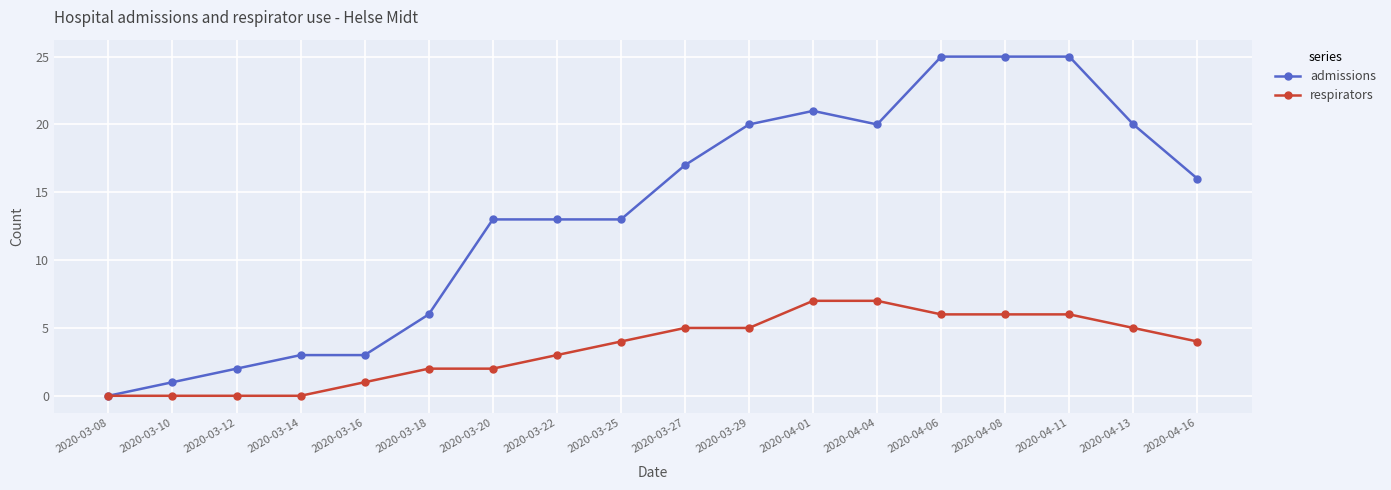

What is the highest value of the admissions series?

25